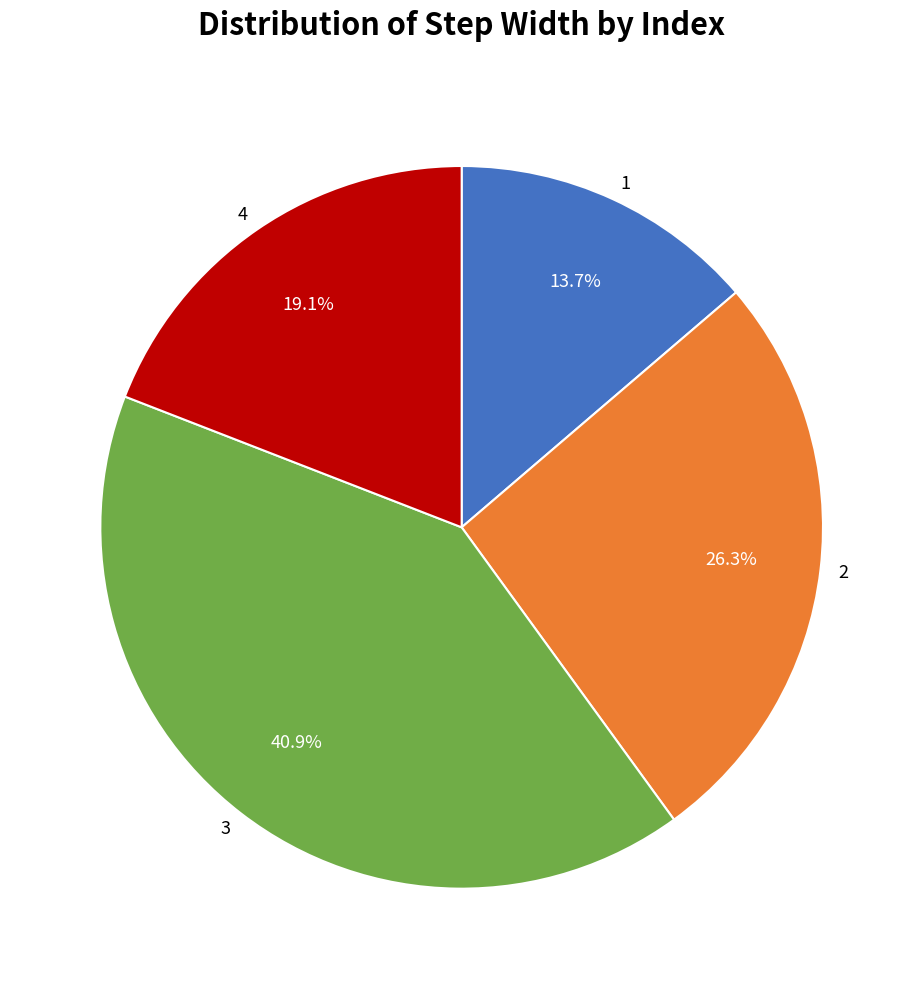

Is there a majority slice in this chart?

No